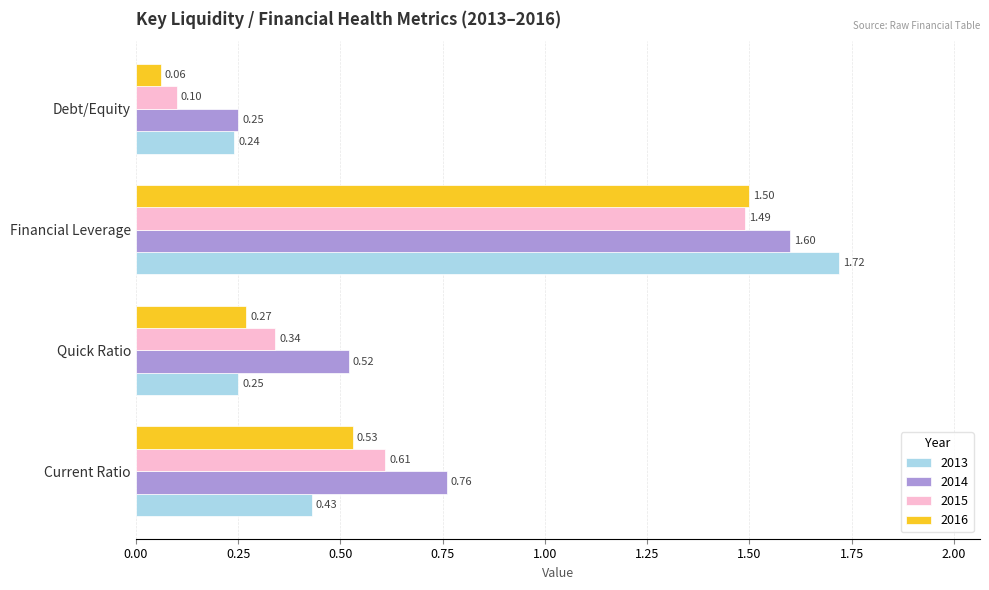

At which label does 2016 reach its minimum?

Debt/Equity